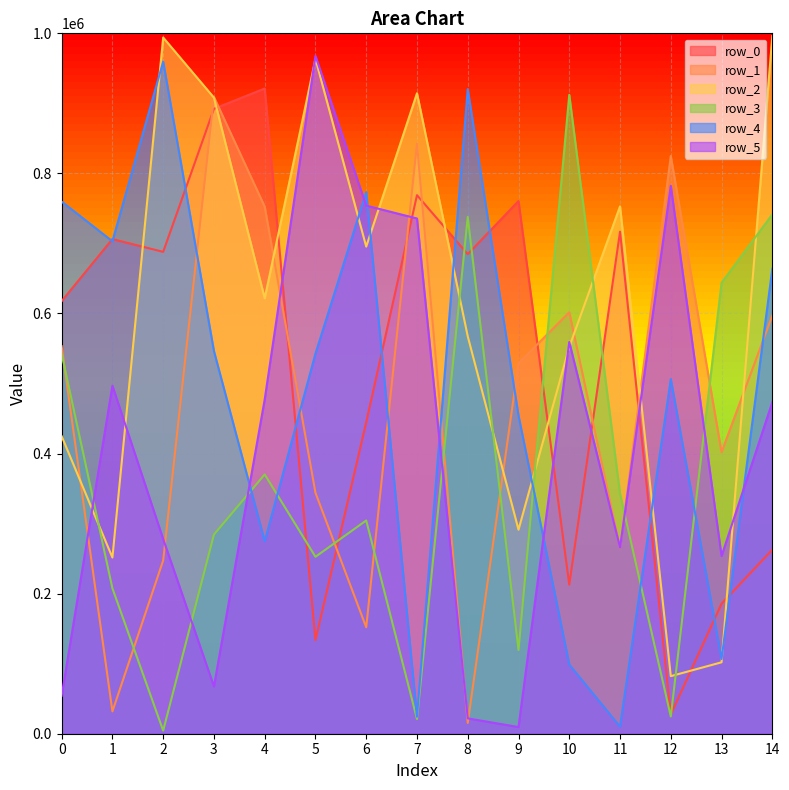

How many values in the row_4 series exceed 542692?

7